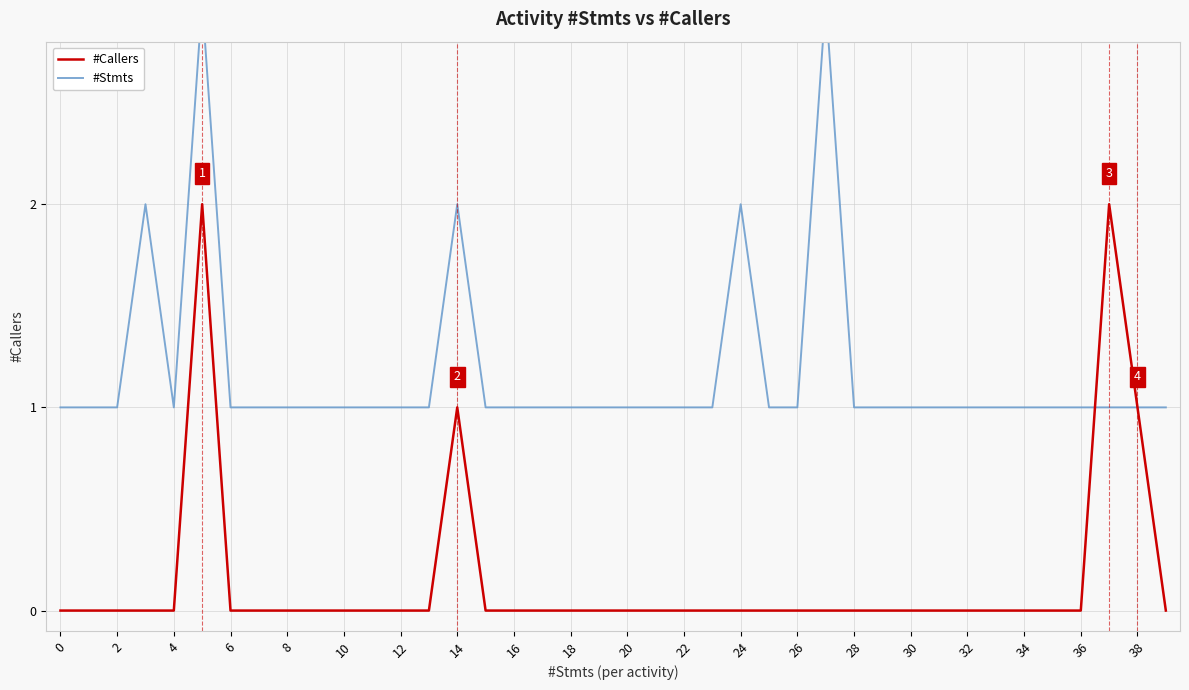

True or false: #Callers has a value of 0 at 36.

True